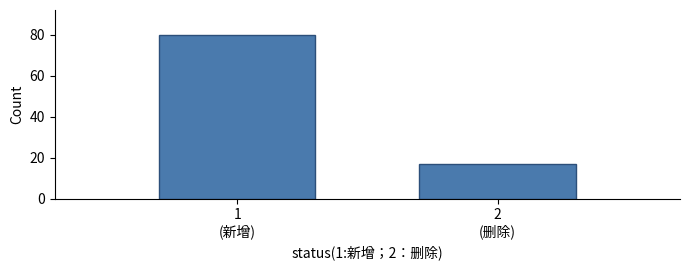

Reading left to right, list all the values displayed in this chart.

80	17